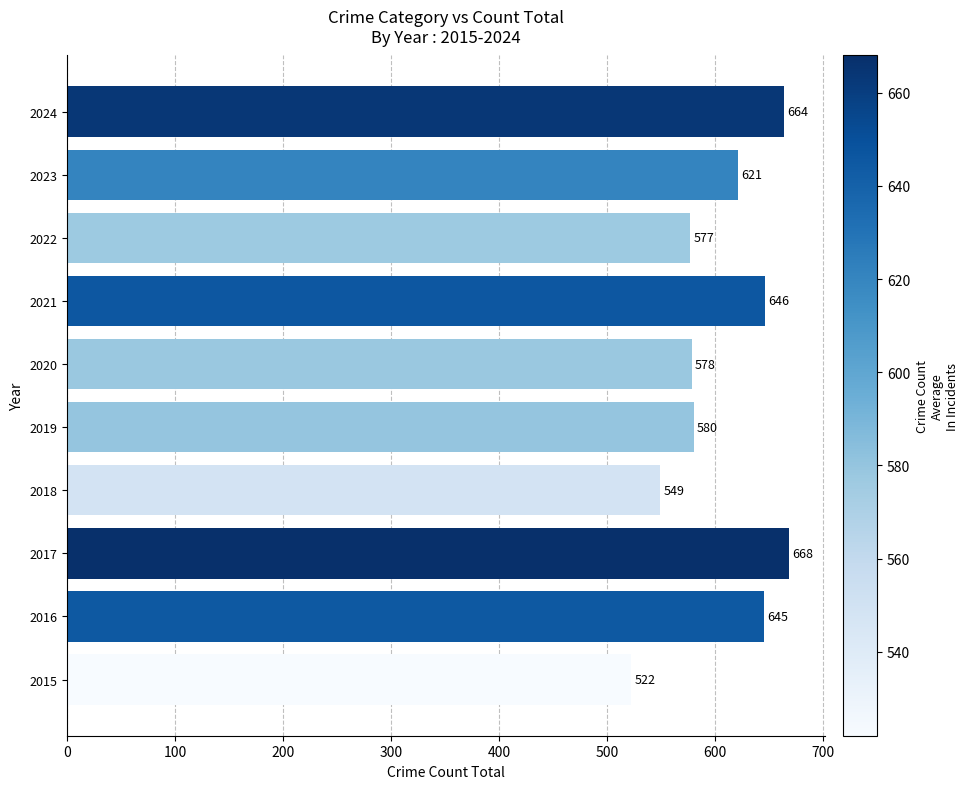

Rank the categories by value from highest to lowest.

2017, 2024, 2021, 2016, 2023, 2019, 2020, 2022, 2018, 2015